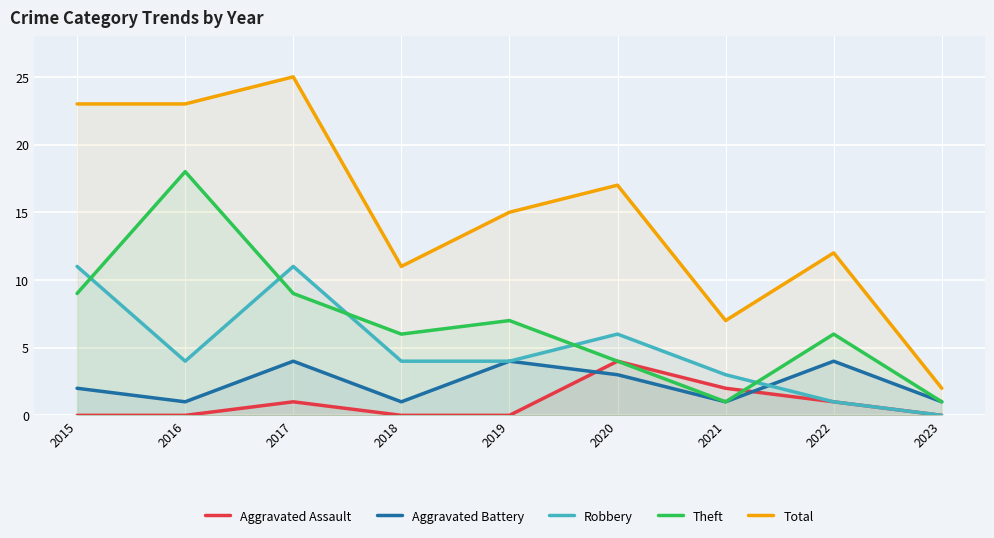

How many lines are shown in the chart?

5